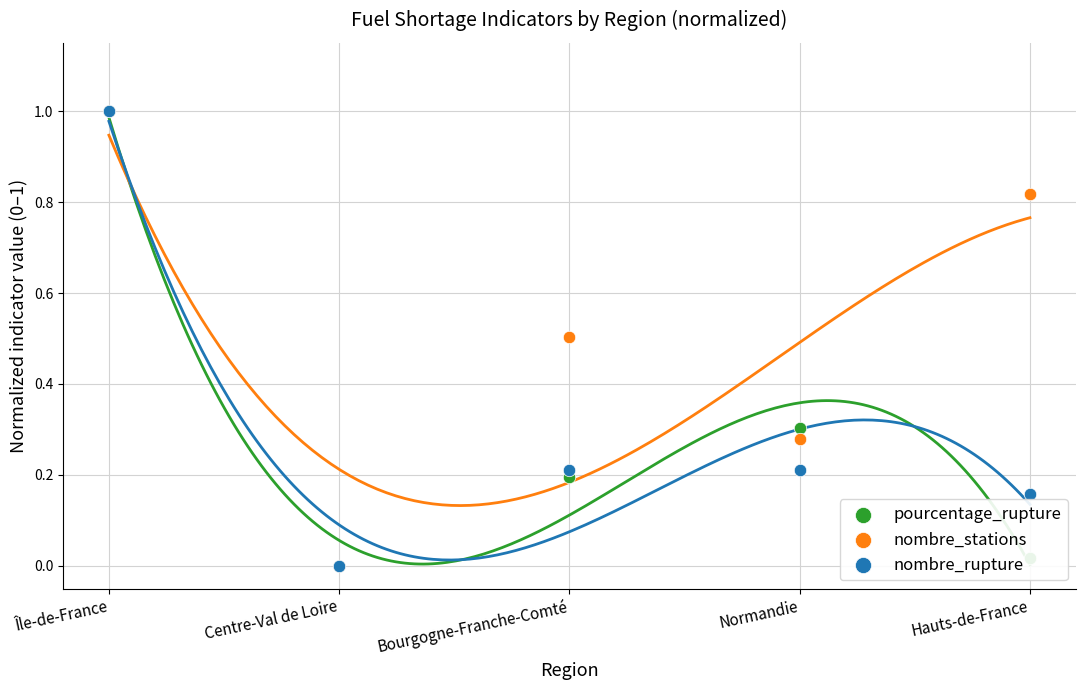

Which series reaches the maximum Y coordinate?

pourcentage_rupture